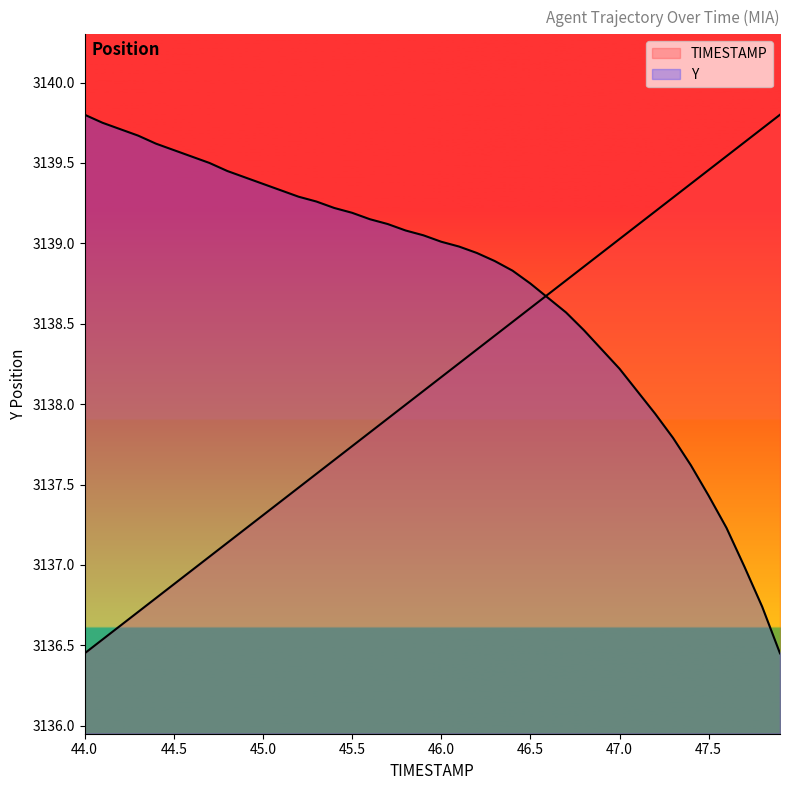

What is the label of the 1st point from the left?

44.0